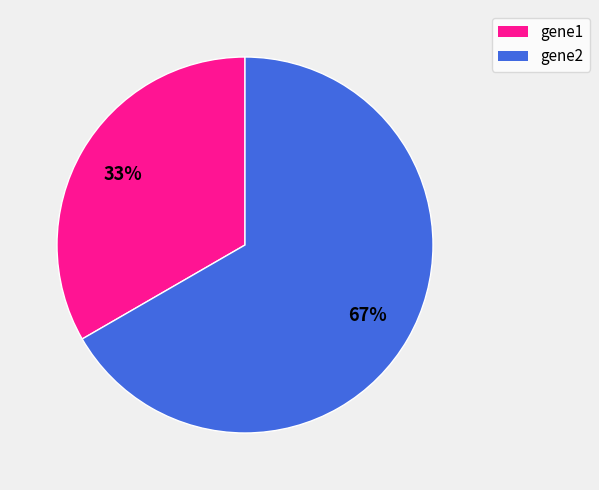

Rank the categories by value from lowest to highest.

gene1, gene2